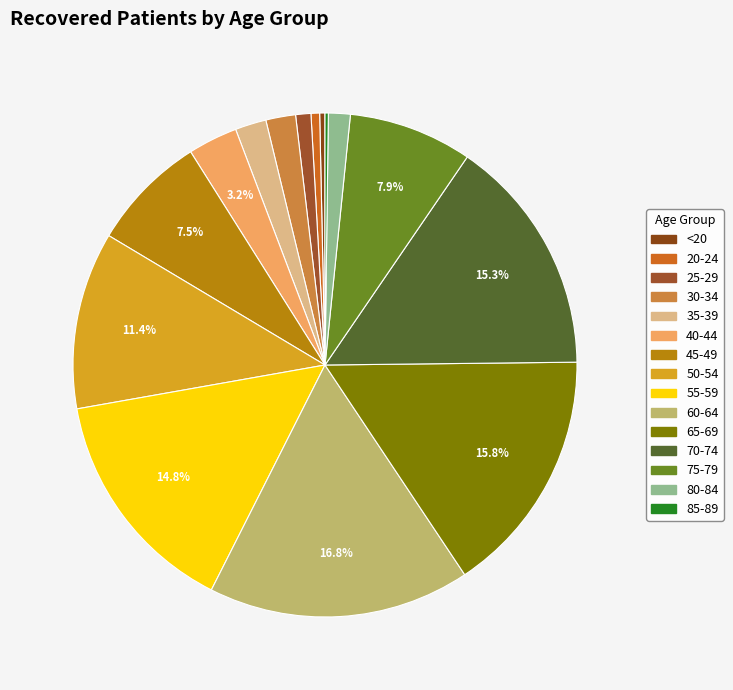

Rank the categories by value from lowest to highest.

85-89, <20, 20-24, 25-29, 80-84, 30-34, 35-39, 40-44, 45-49, 75-79, 50-54, 55-59, 70-74, 65-69, 60-64